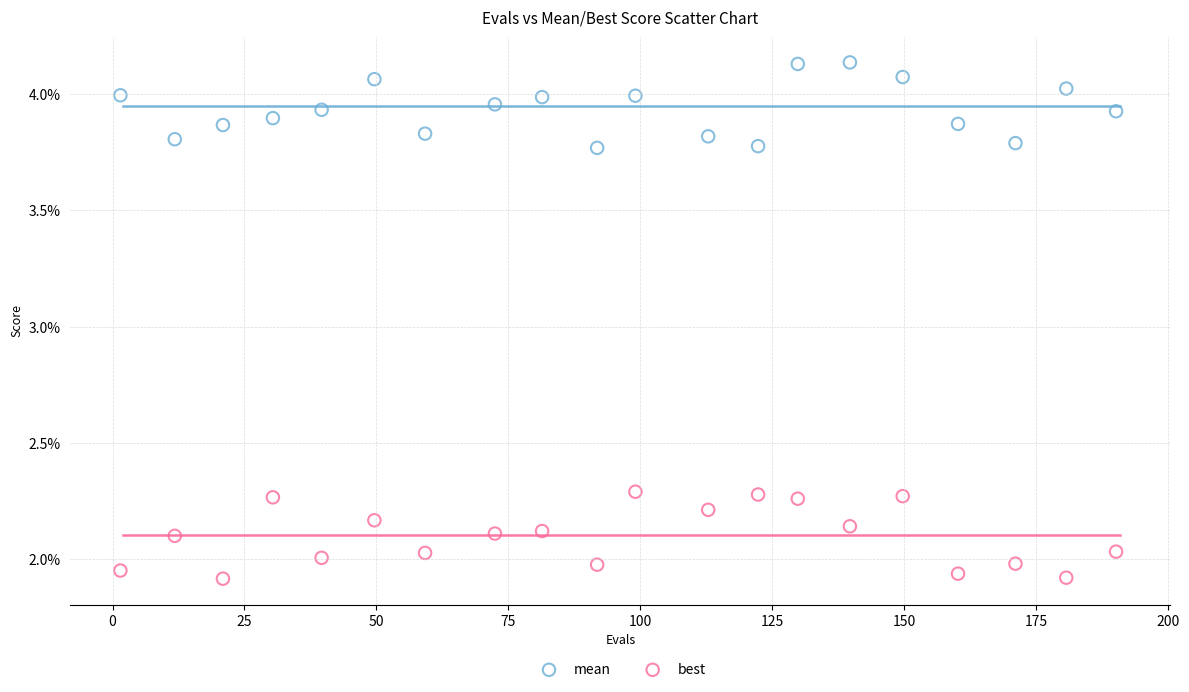

Which series contains the highest Y value?

mean